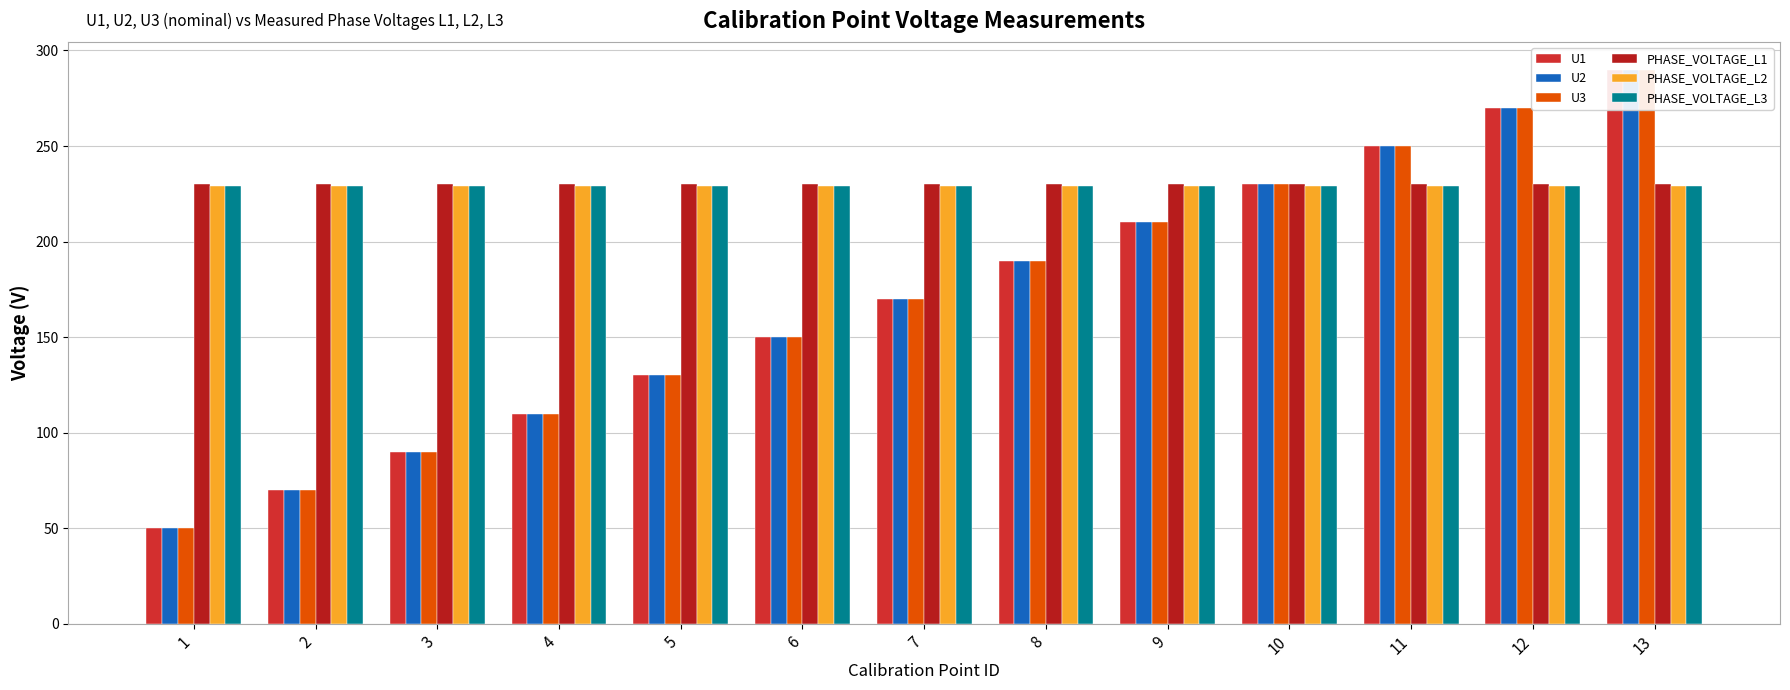

True or false: U1 has a value of 40.6 at 4.

False